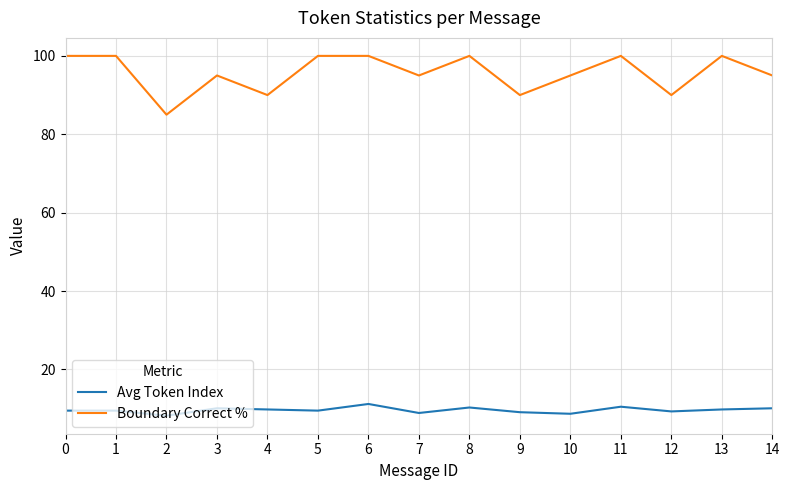

Is this an area chart (filled region under the line)?

No